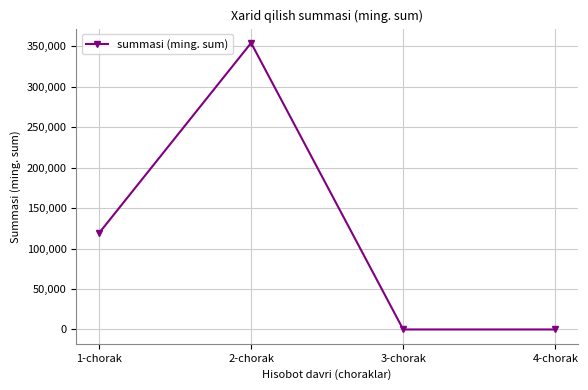

What position from the right is 4-chorak?

1